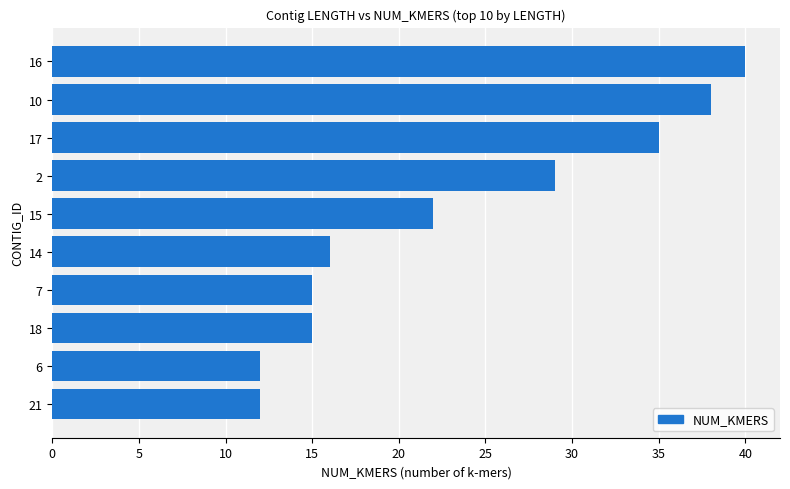

The value at 21 is 12. True or false?

True